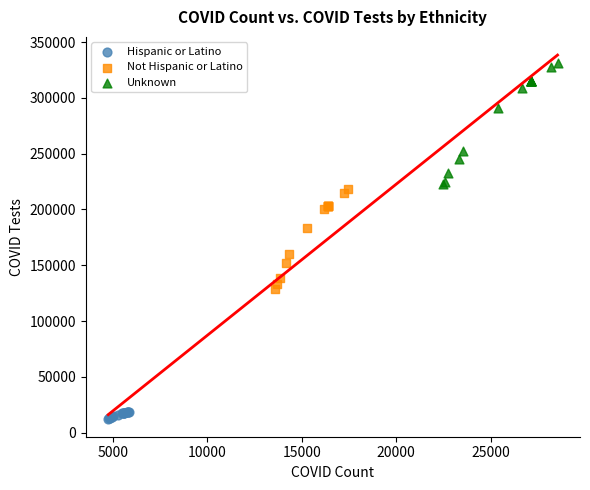

What are all the series names shown in the legend?

Hispanic or Latino, Not Hispanic or Latino, Unknown